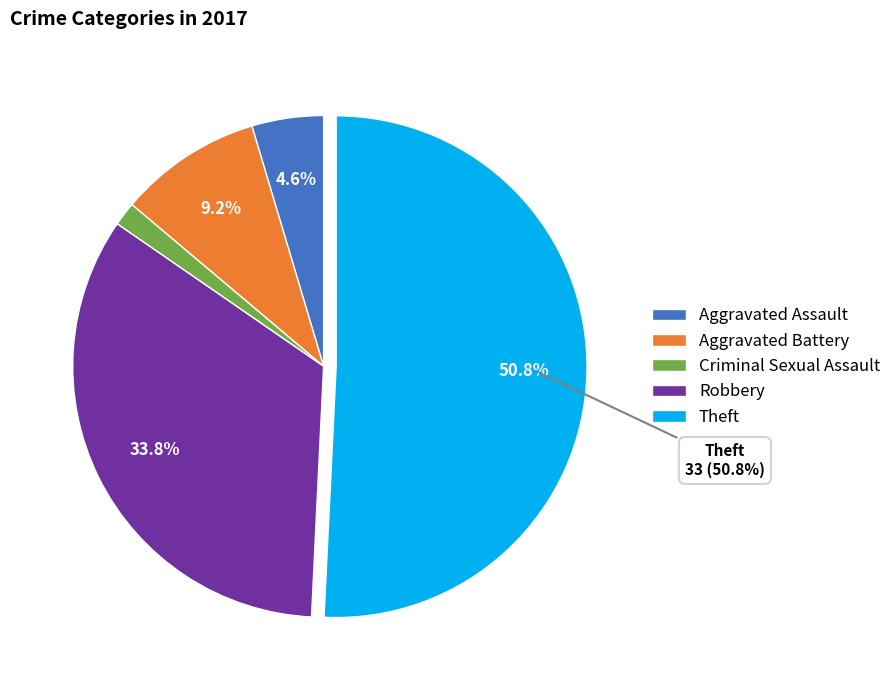

How many segments does this pie chart have?

5